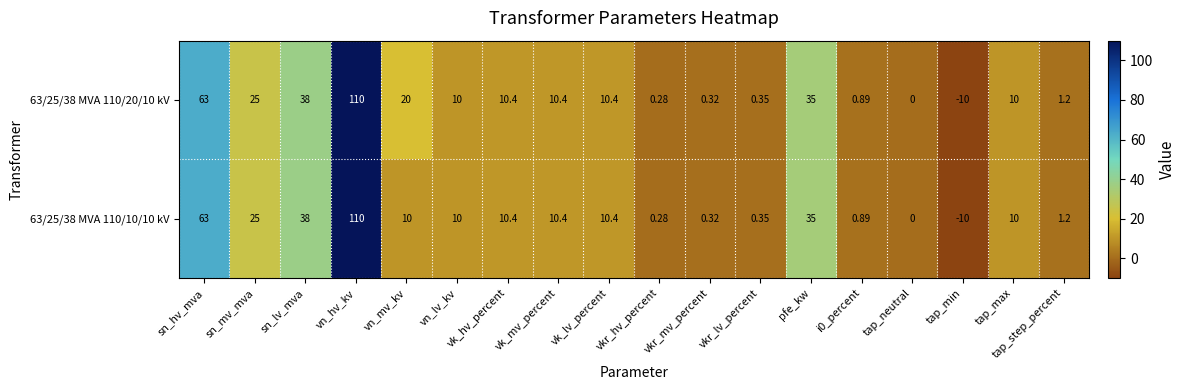

At which label is 63/25/38 MVA 110/20/10 kV closest to 50?

sn_lv_mva